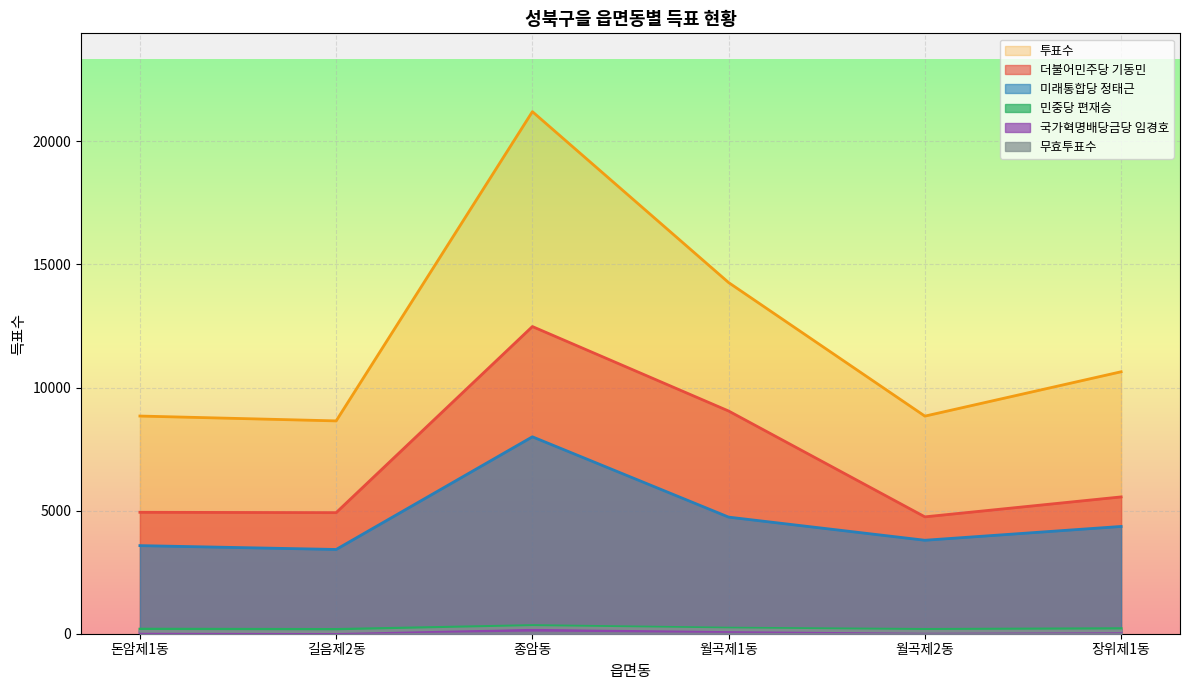

What is the difference between the 미래통합당 정태근 values at 장위제1동 and 월곡제2동?

561